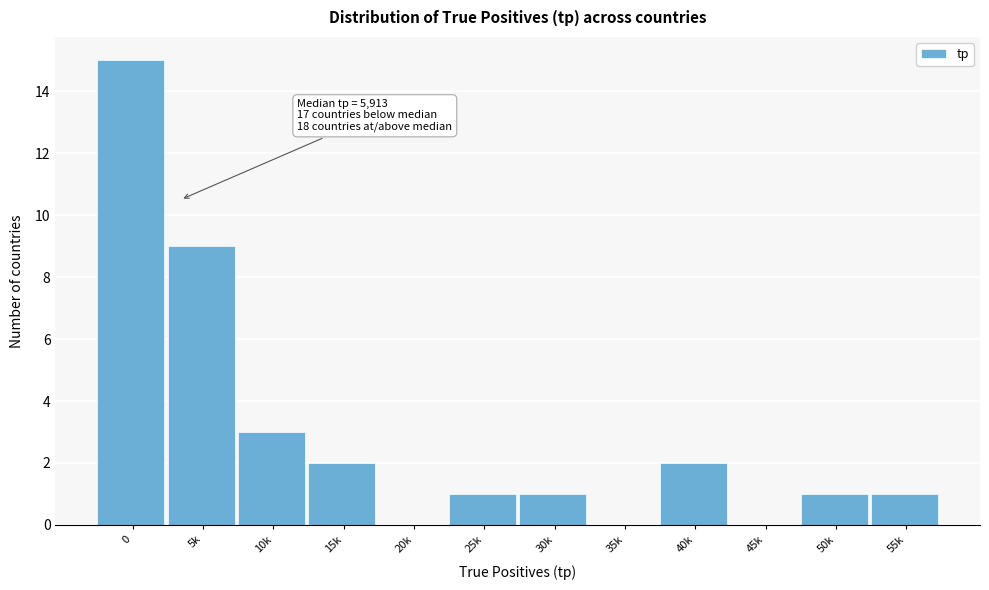

Reading left to right, transcribe all the data shown in this chart.

0=15	5k=9	10k=3	15k=2	20k=0	25k=1	30k=1	35k=0	40k=2	45k=0	50k=1	55k=1